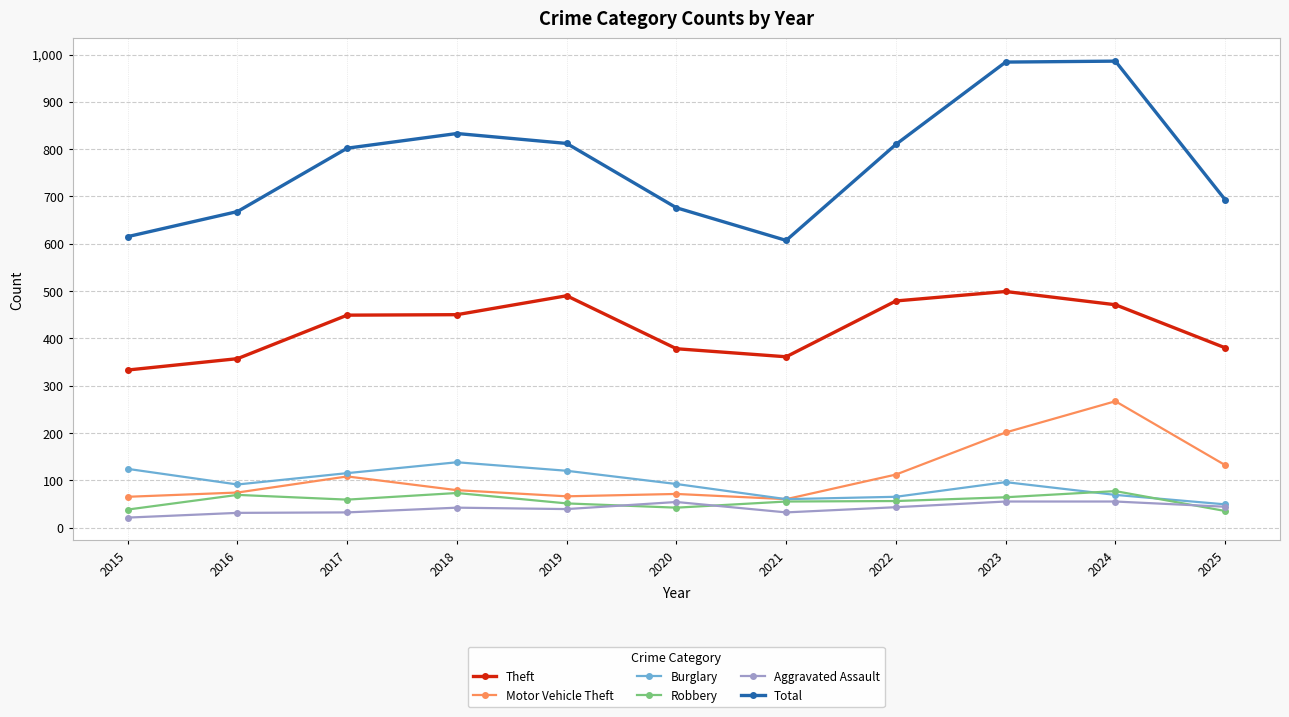

At which label does Burglary reach its peak?

2018